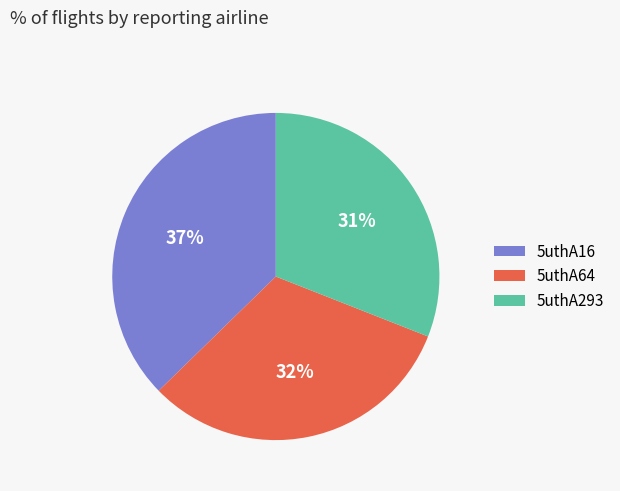

To the nearest percent, what is the difference between the largest and smallest slice percentages?

6%